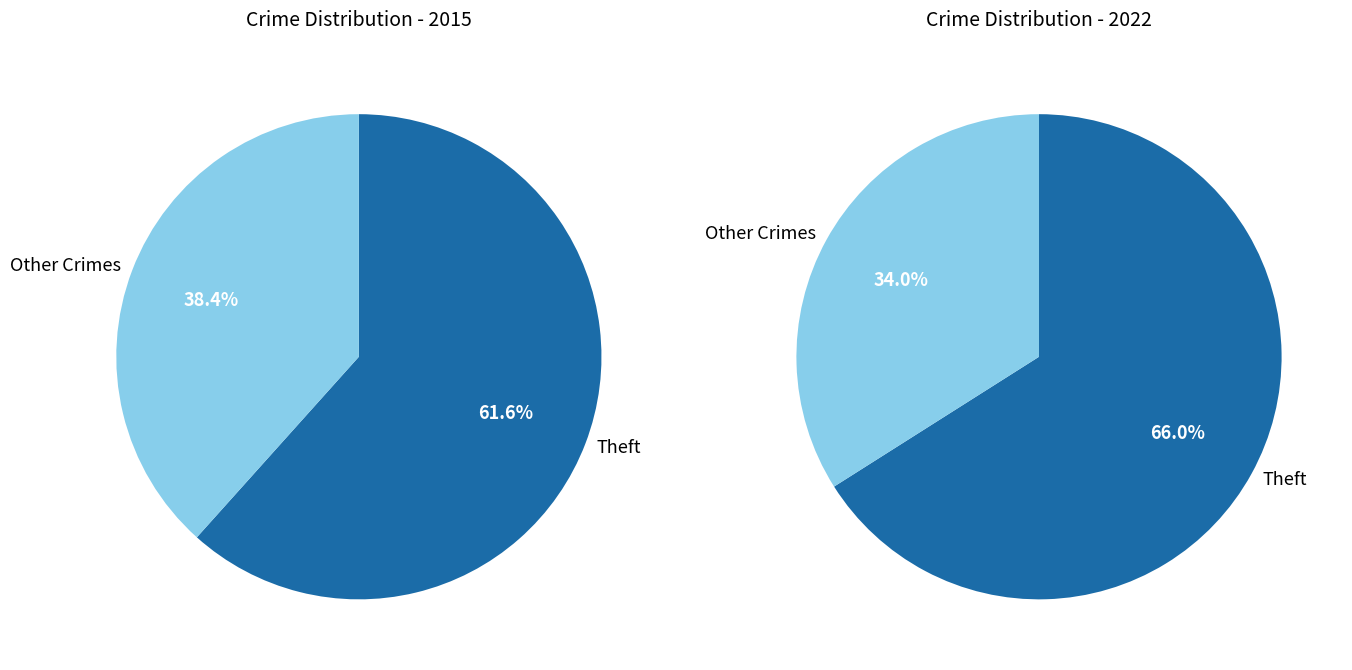

What is the largest slice in the pie chart?

Theft